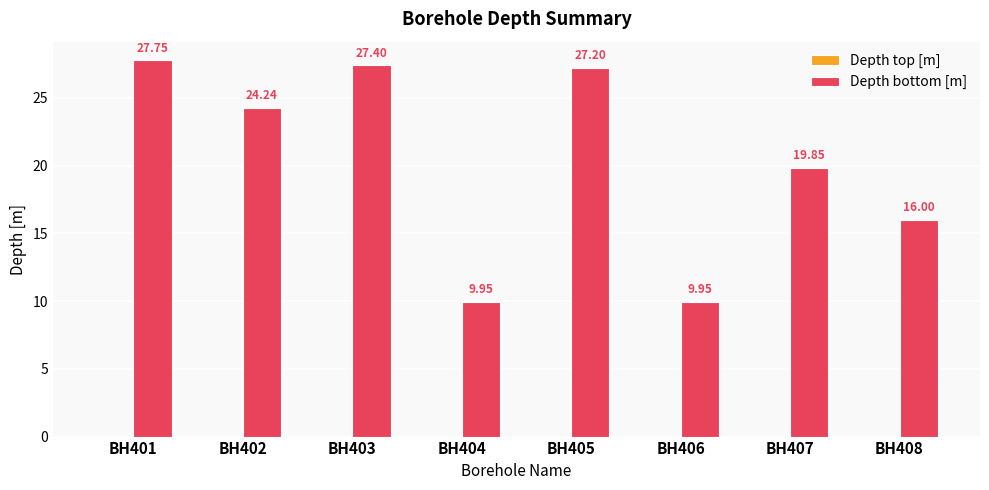

What is the ratio of the value at BH408 to the value at BH406?

1.6